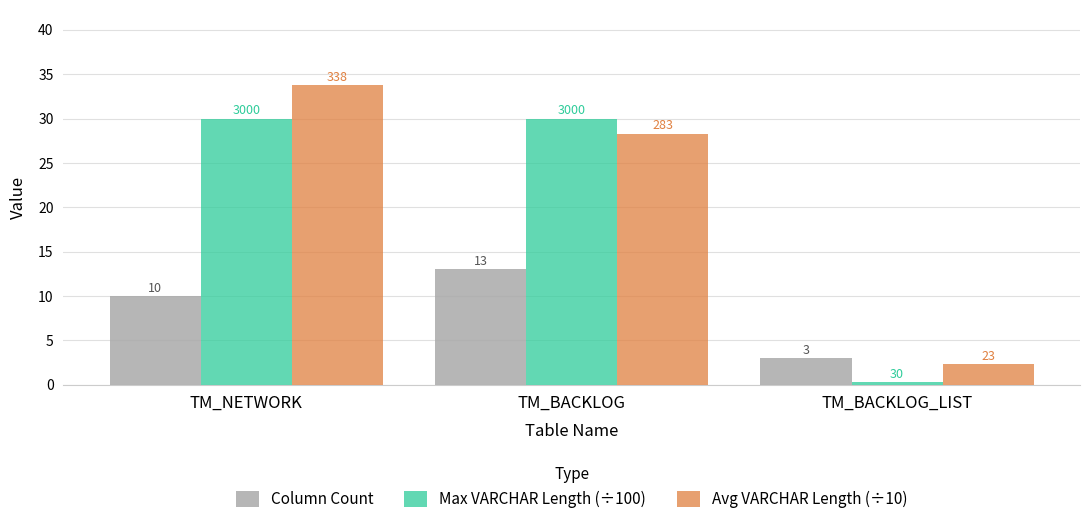

Are the bars horizontal?

No